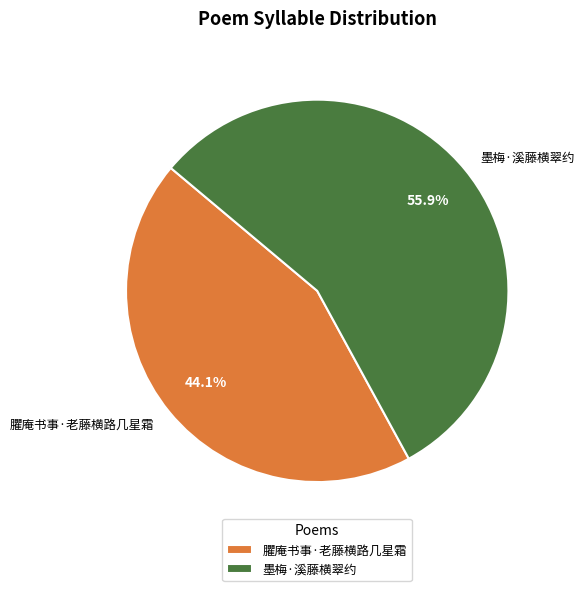

True or false: 臞庵书事·老藤横路几星霜 accounts for 44% of the total.

True